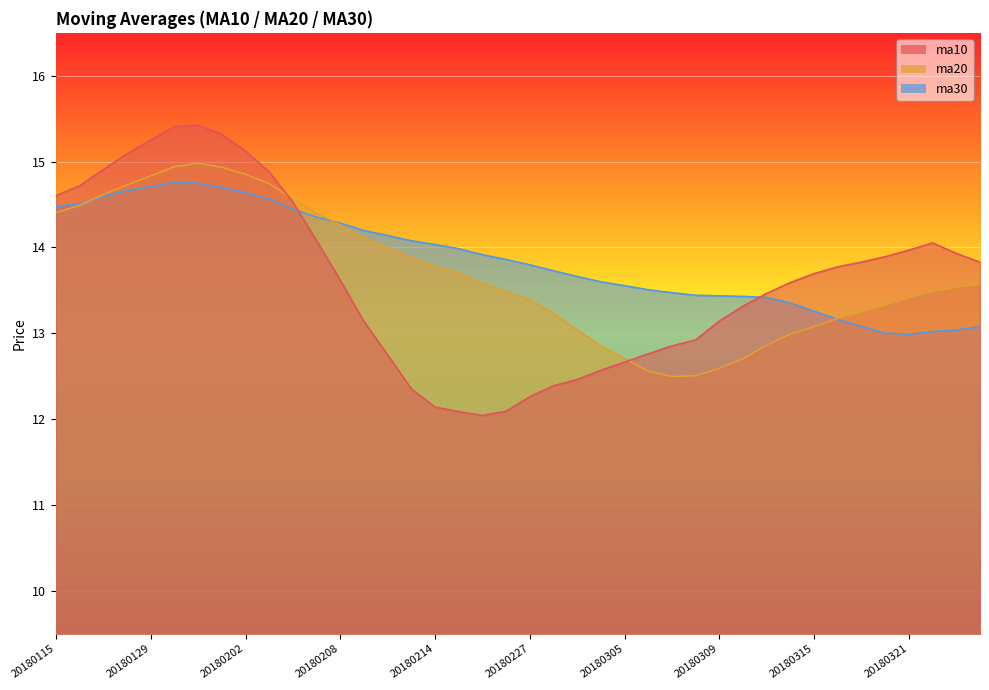

Is it true that ma10 equals 5.3 at 20180322?

False